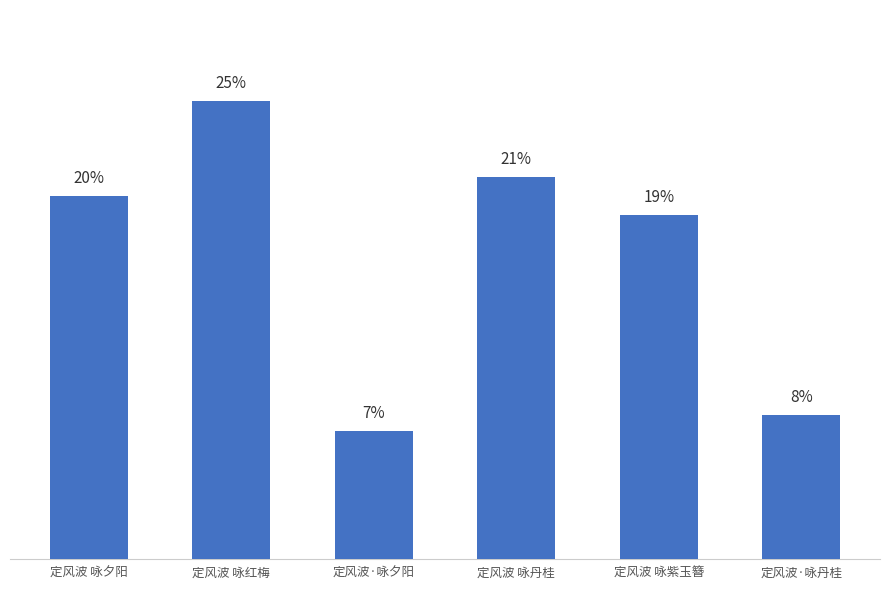

List the labels in order of value, largest first.

定风波 咏红梅, 定风波 咏丹桂, 定风波 咏夕阳, 定风波 咏紫玉簪, 定风波·咏丹桂, 定风波·咏夕阳